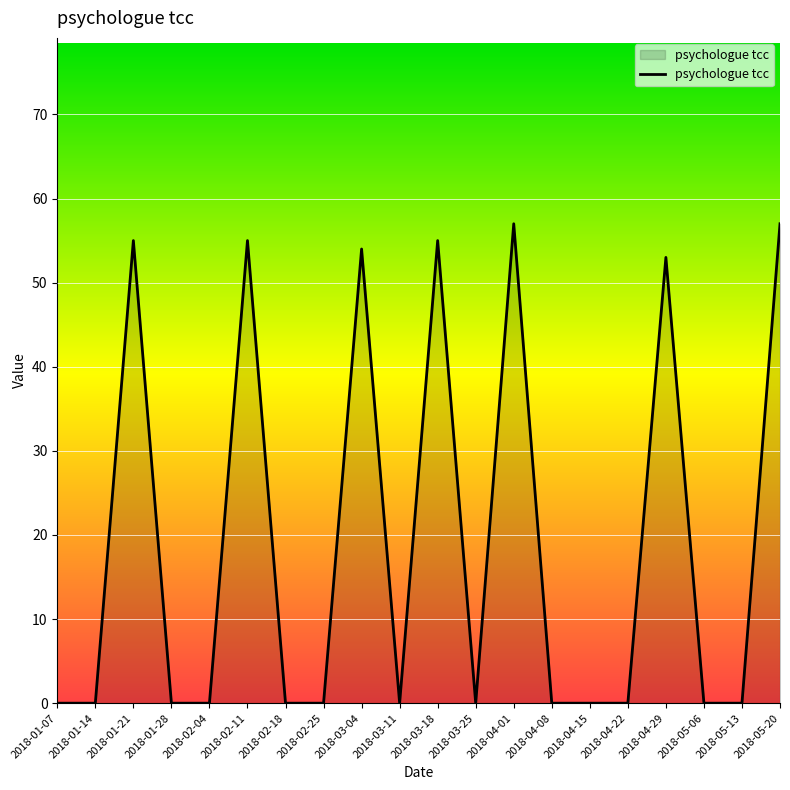

What position from the right is 2018-04-15?

6